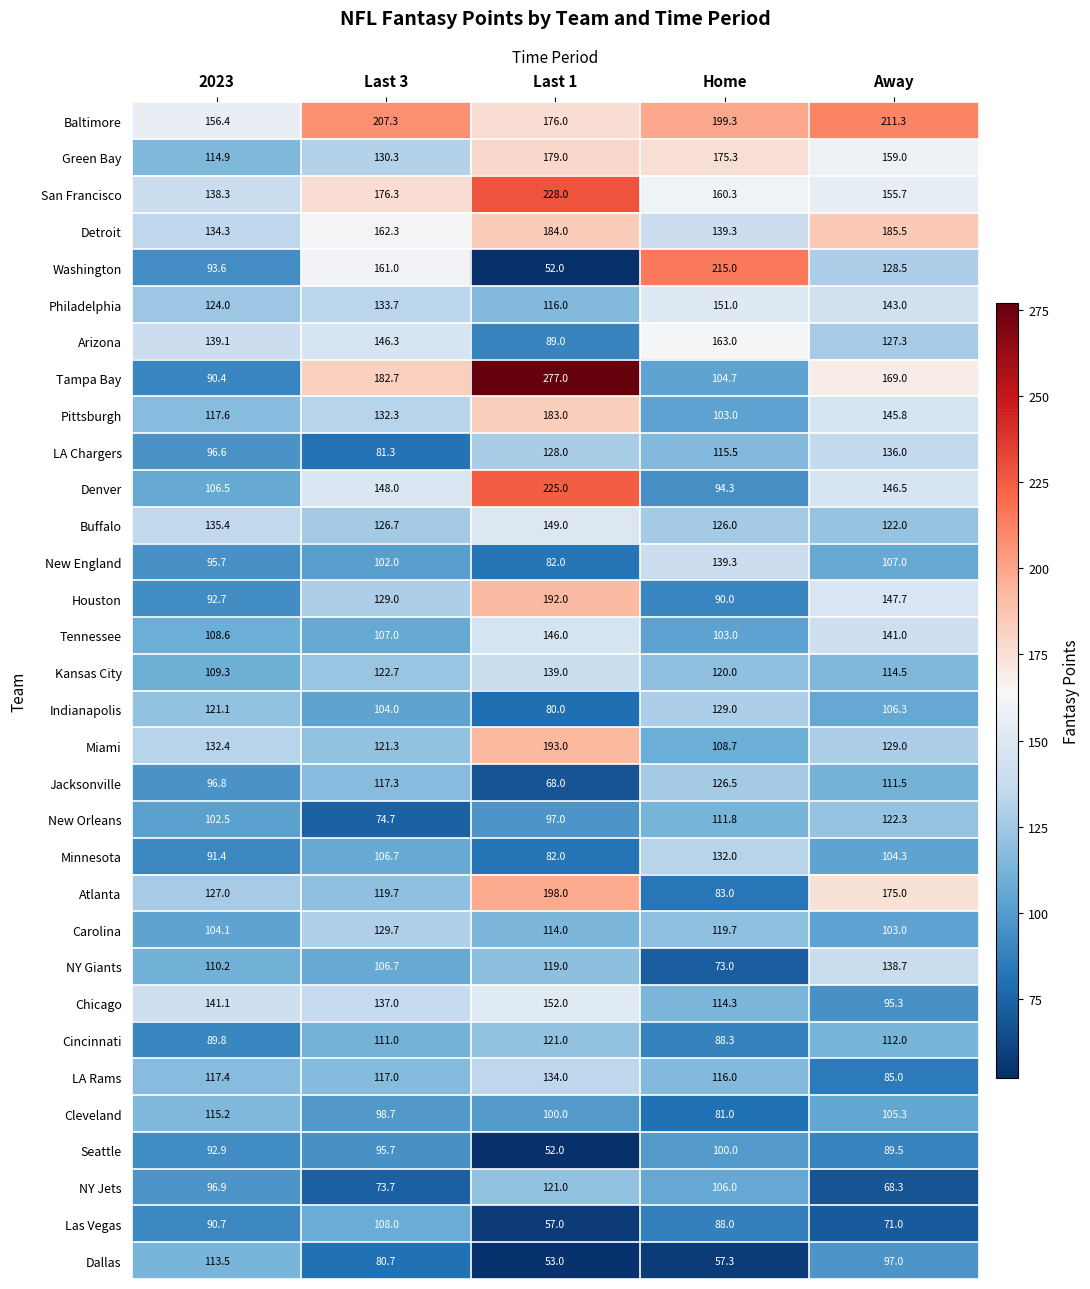

Where is Philadelphia nearest to the value 133?

Last 3